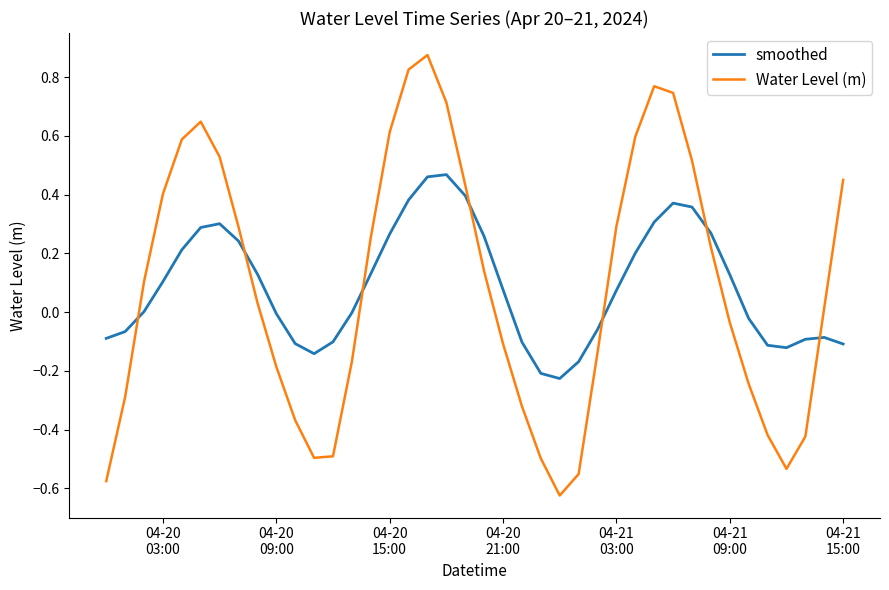

Which series ends up on top after the final intersection of smoothed and Water Level (m)?

Water Level (m)